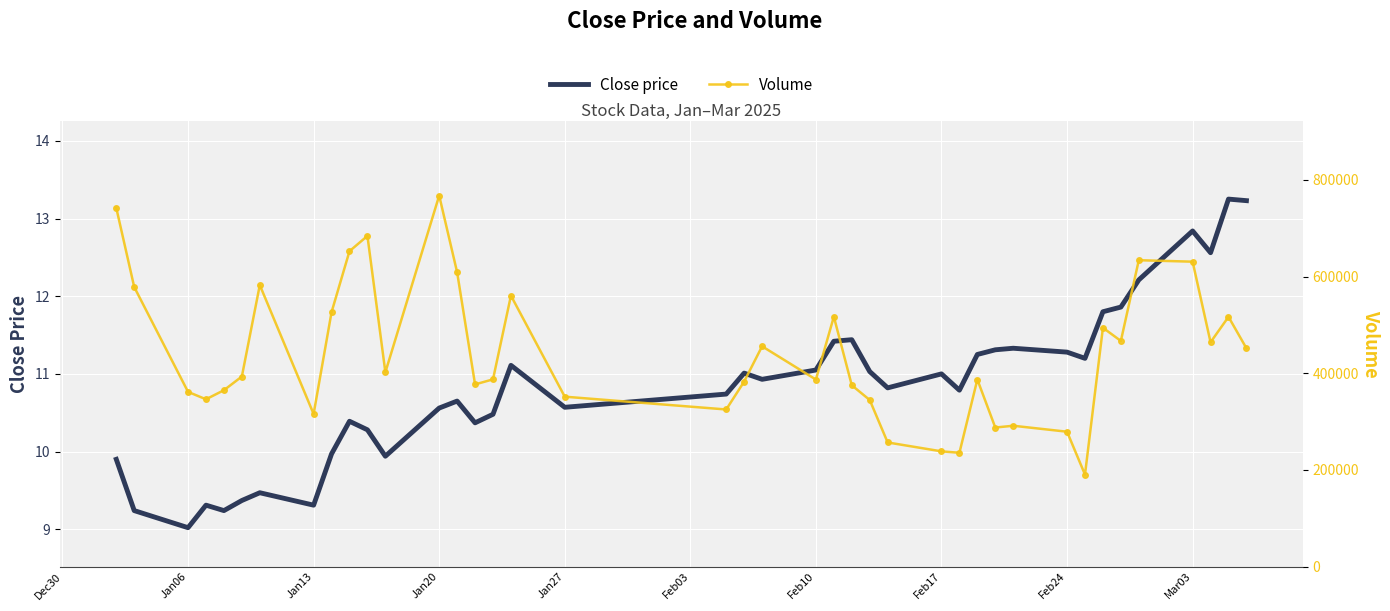

True or false: Close price has a value of 4.0 at Jan27.

False